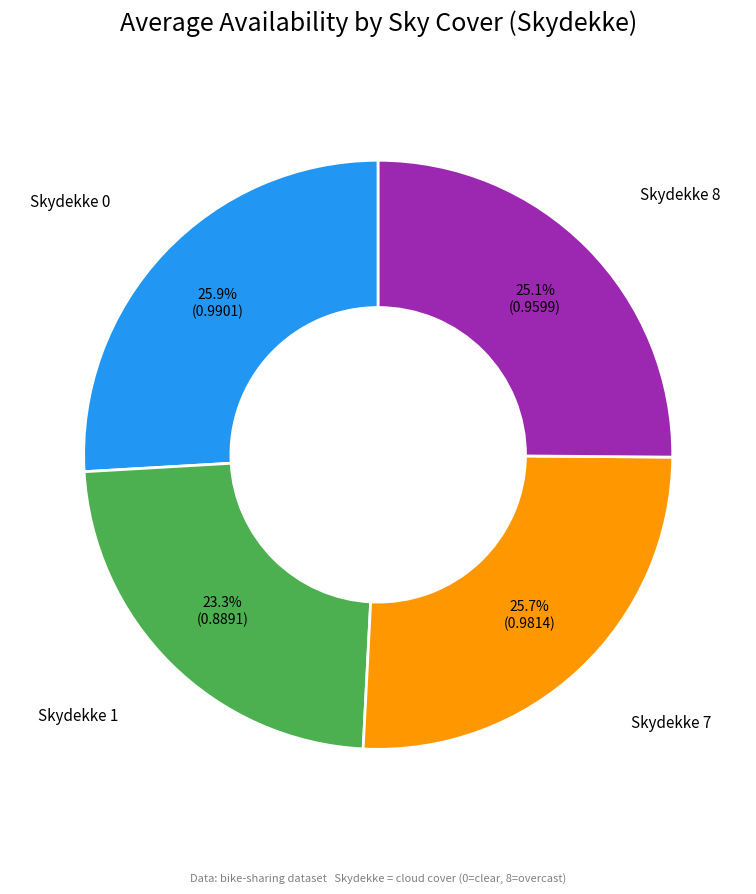

What portion of the pie excludes Skydekke 0?

74.1%